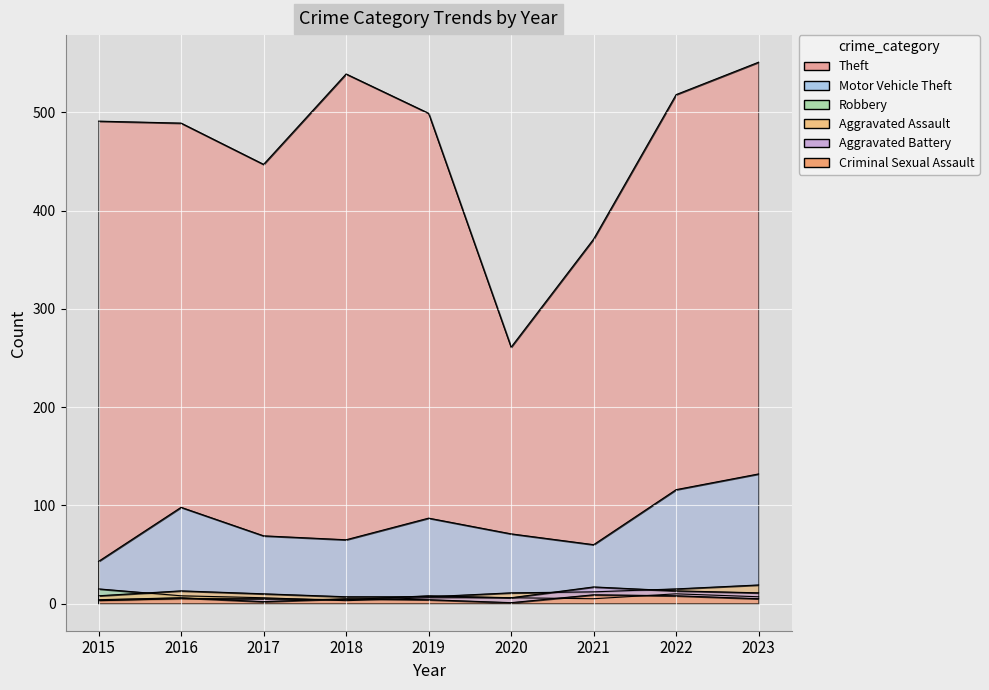

What is the greatest value displayed?

551